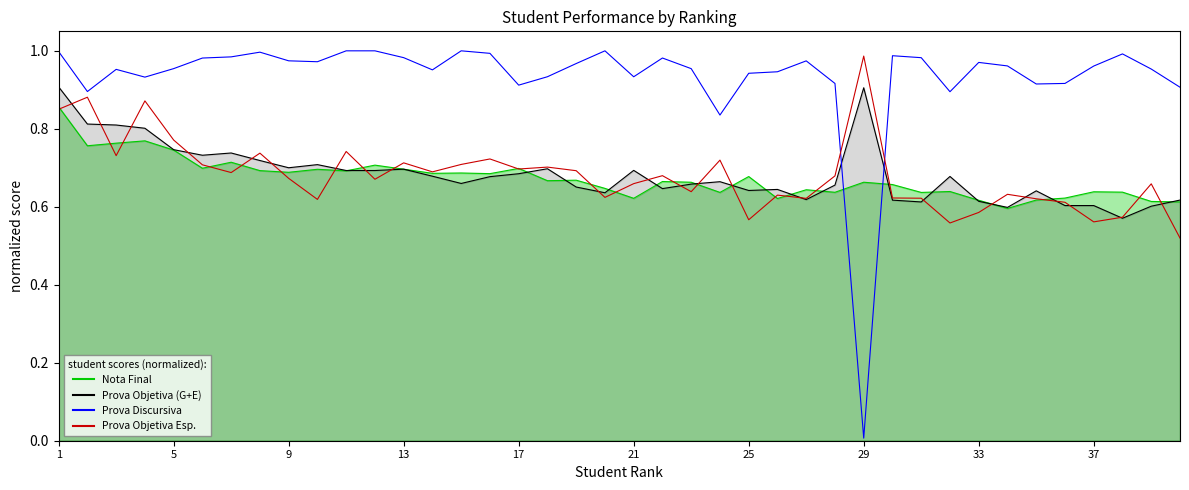

What is the spread (max minus min) of values at 30?

0.4